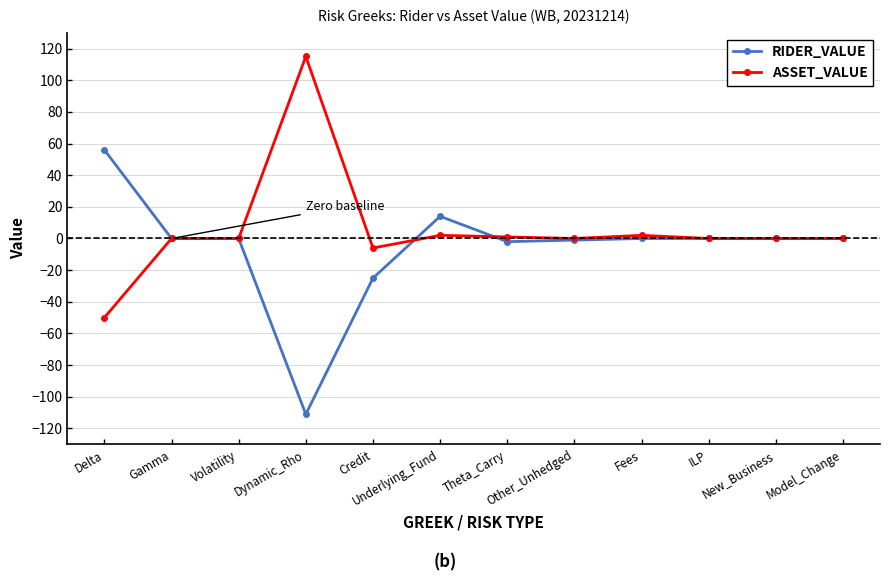

Rank the series by their average value, from highest to lowest.

ASSET_VALUE, RIDER_VALUE